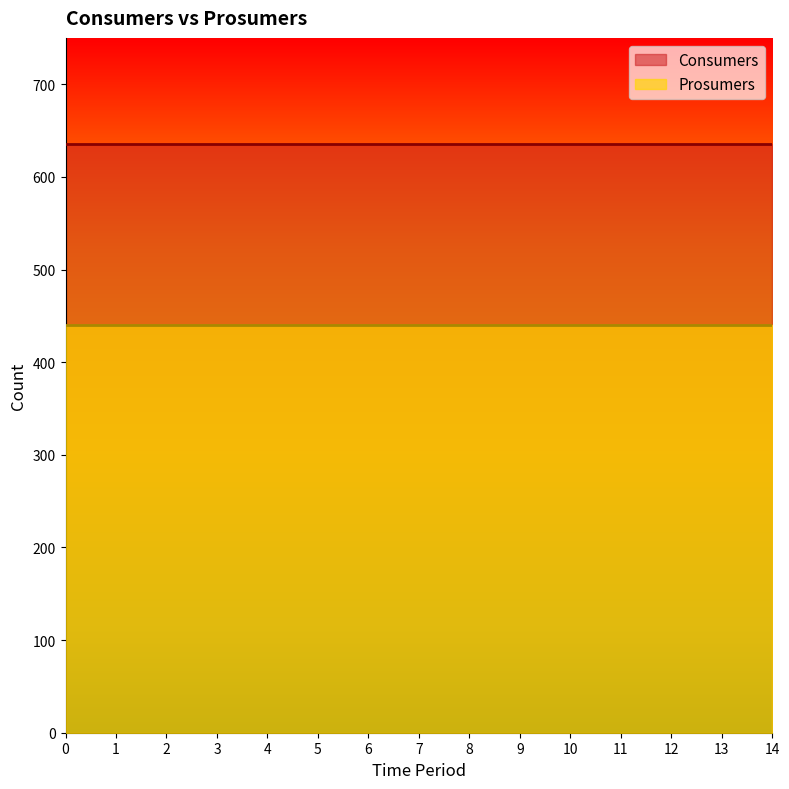

Rank the series by their maximum value, from highest to lowest.

Consumers, Prosumers